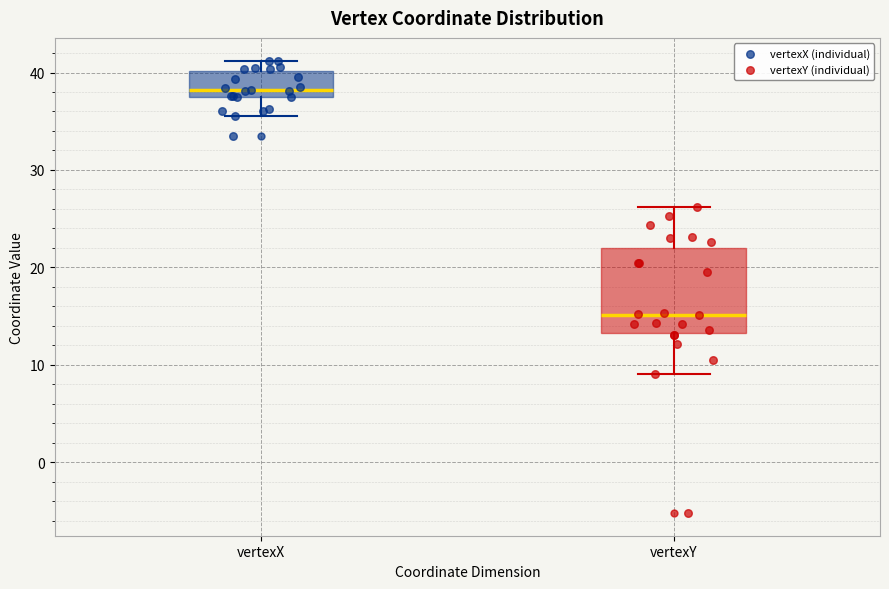

Reading left to right, transcribe this box plot: for each box, give where its median line is, the range the box spans, and where its two whiskers end, as read against the y-axis. The values are not printed on the chart, so give them approximately, as read against the axis.

vertexX: median 38 (just above the box's lower edge), box 38 to 40, whiskers 35 to 41
vertexY: median 15, box 13 to 22, whiskers 9 to 26